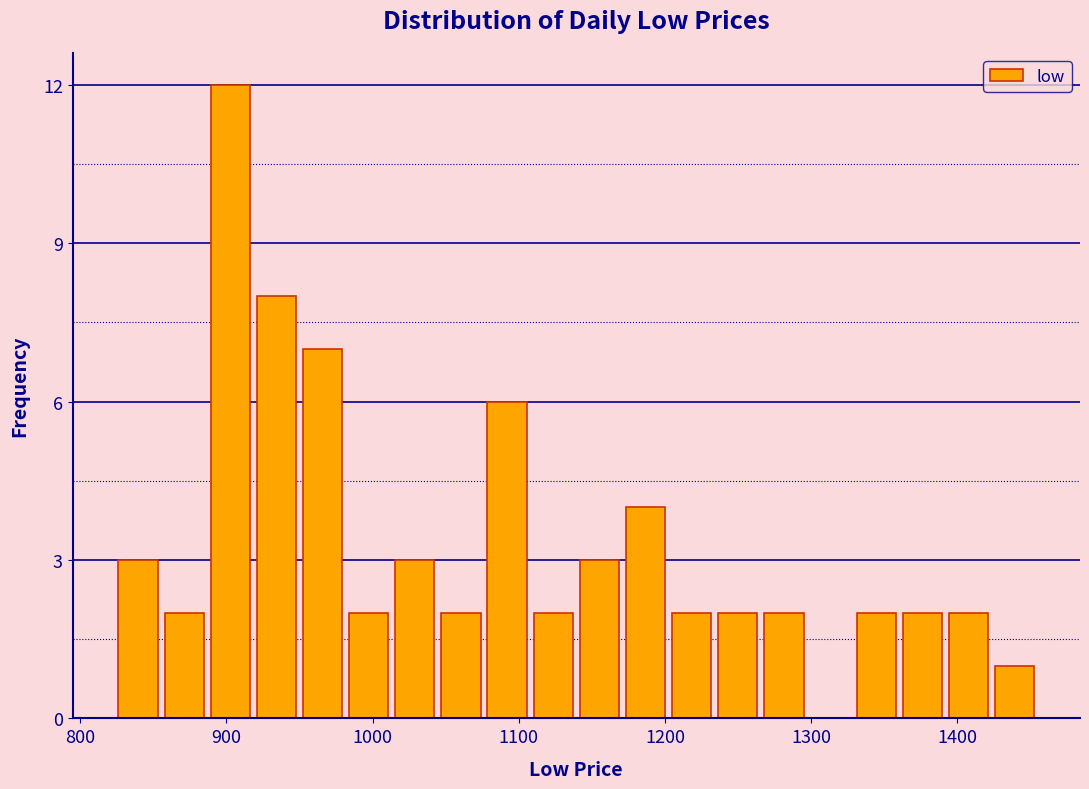

Read against the x-axis, roughly where is the centre of the tallest bar?

900